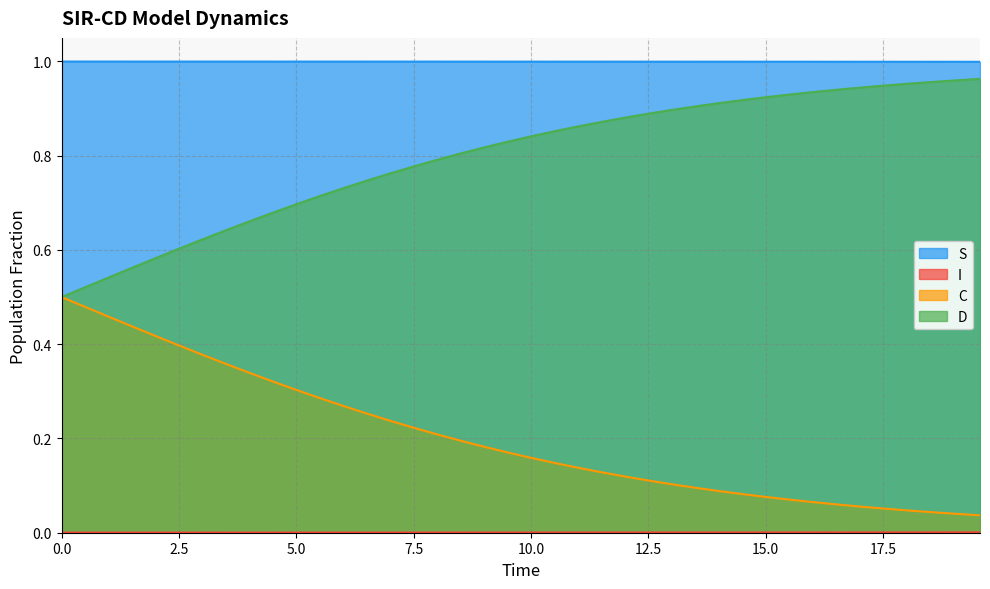

What is the greatest value displayed?

1.0